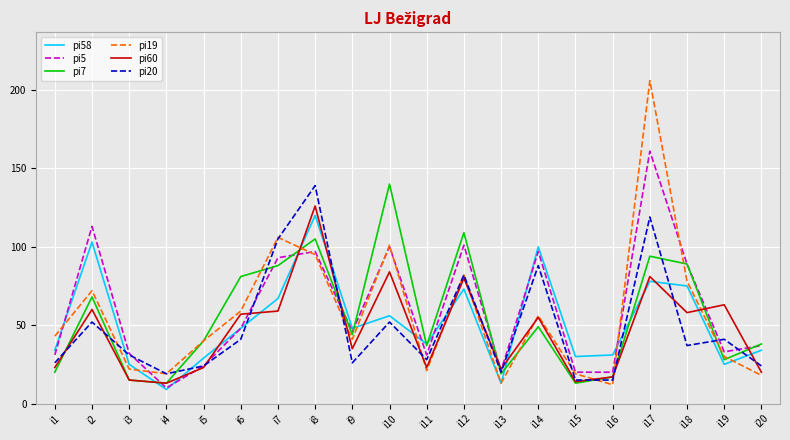

The pi60 series shows 57 at i6. True or false?

True